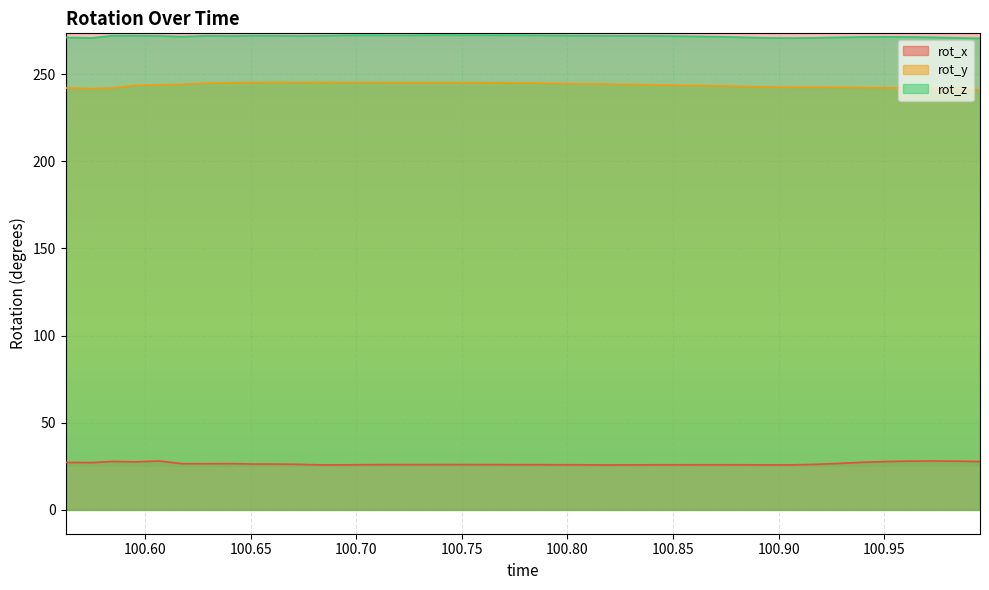

How many lines are shown in the chart?

3